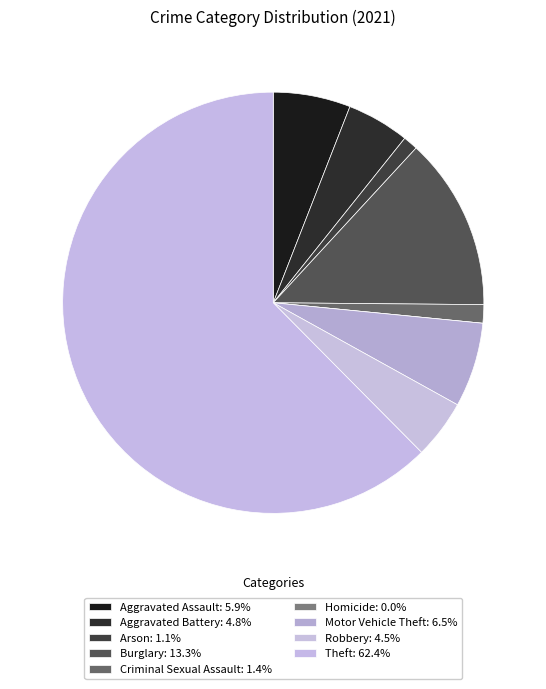

What is the majority slice?

Theft